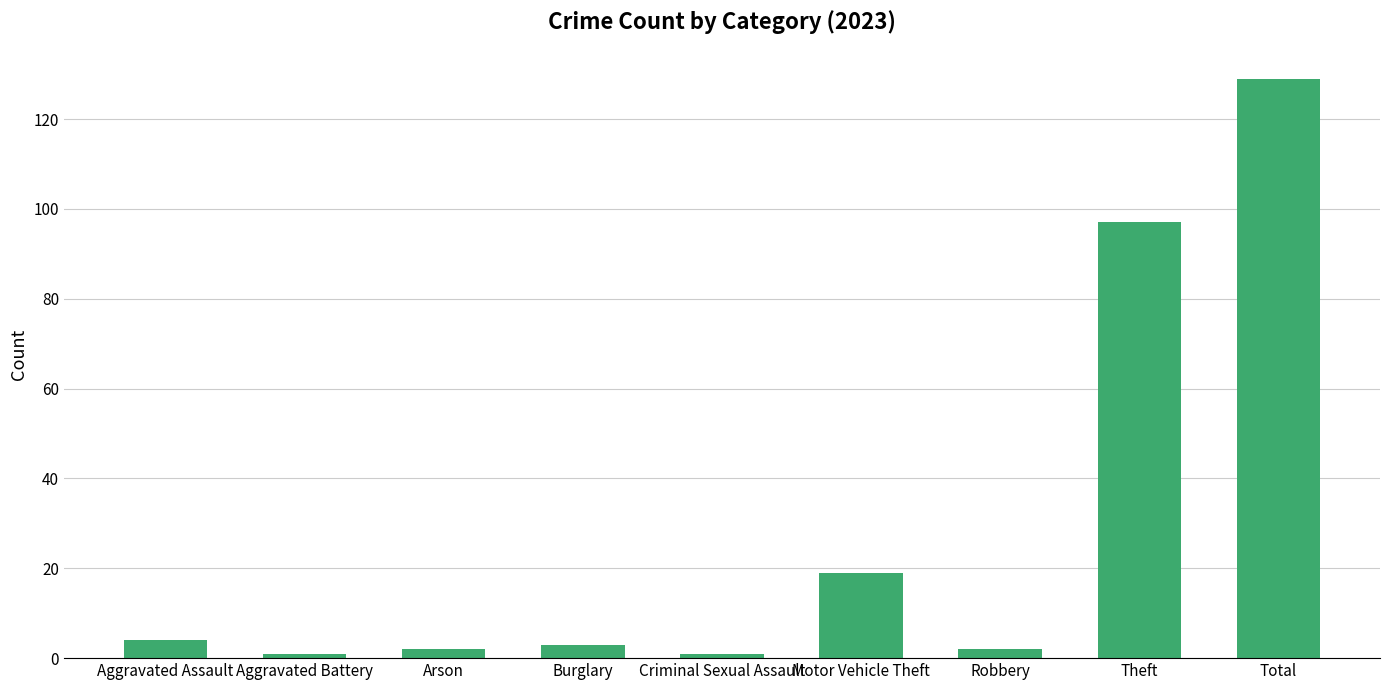

What is the difference between the second highest and second lowest values?

96